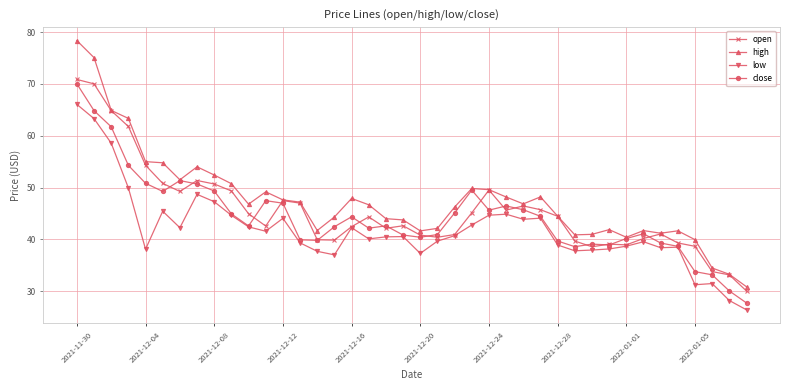

Which series has the largest range (max minus min)?

high